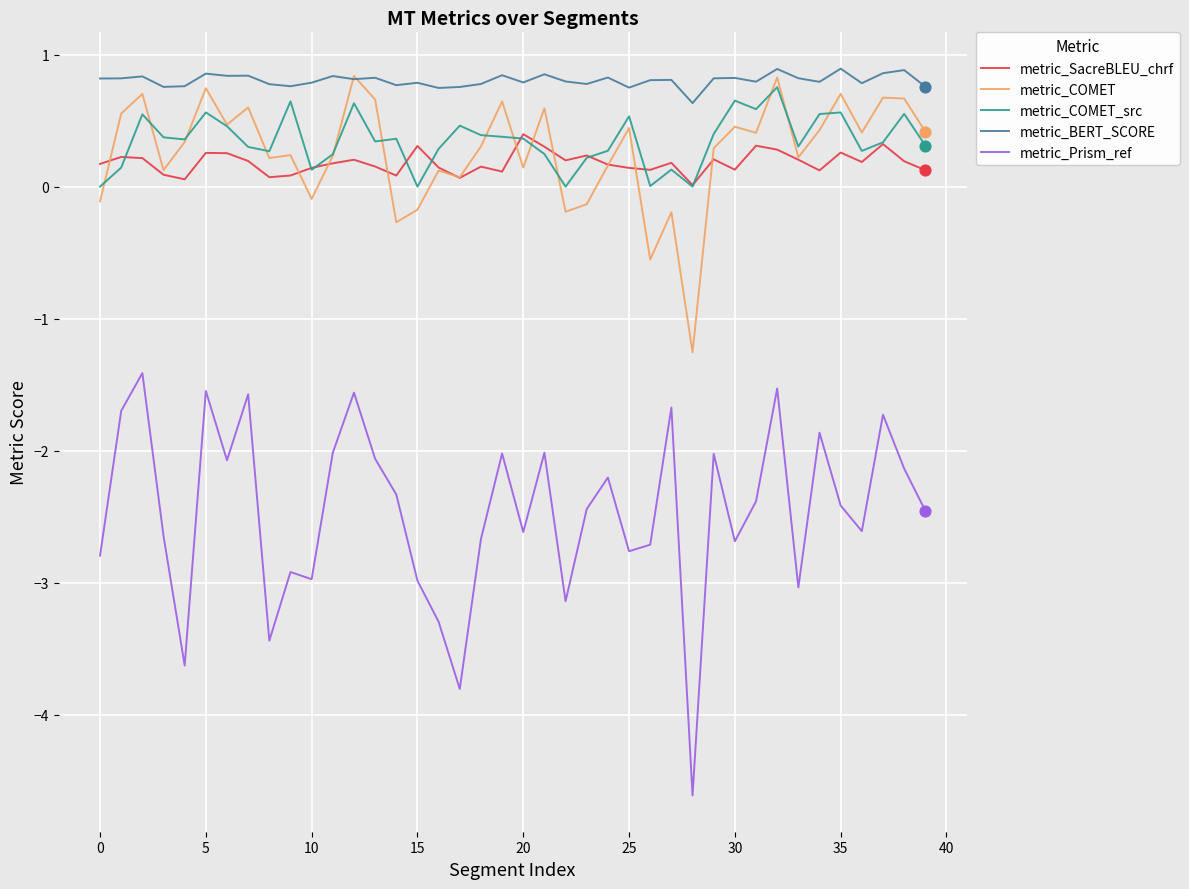

Which series has the largest total across all categories?

metric_BERT_SCORE